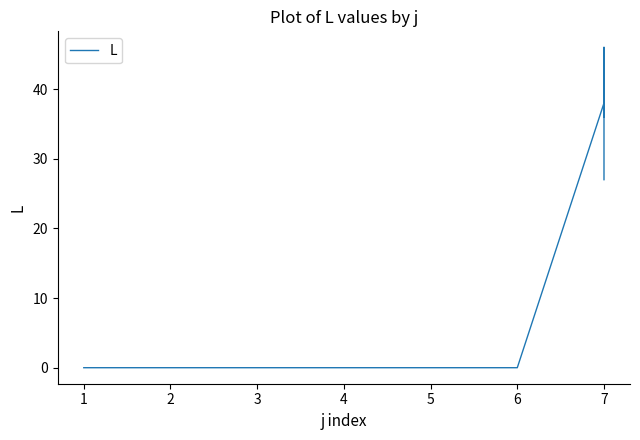

What is the average value?

5